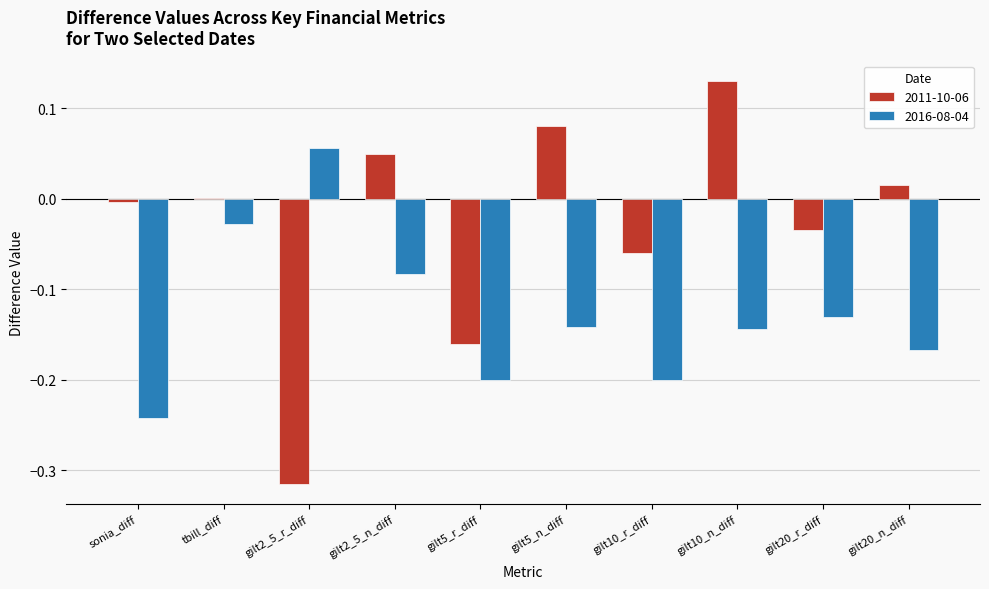

What is the sum of all 2016-08-04 values?

-1.3